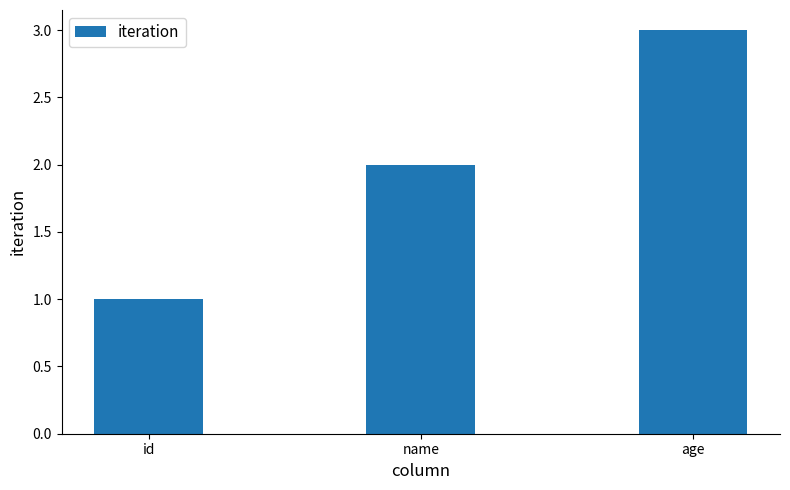

What is the minimum value shown in the chart?

1